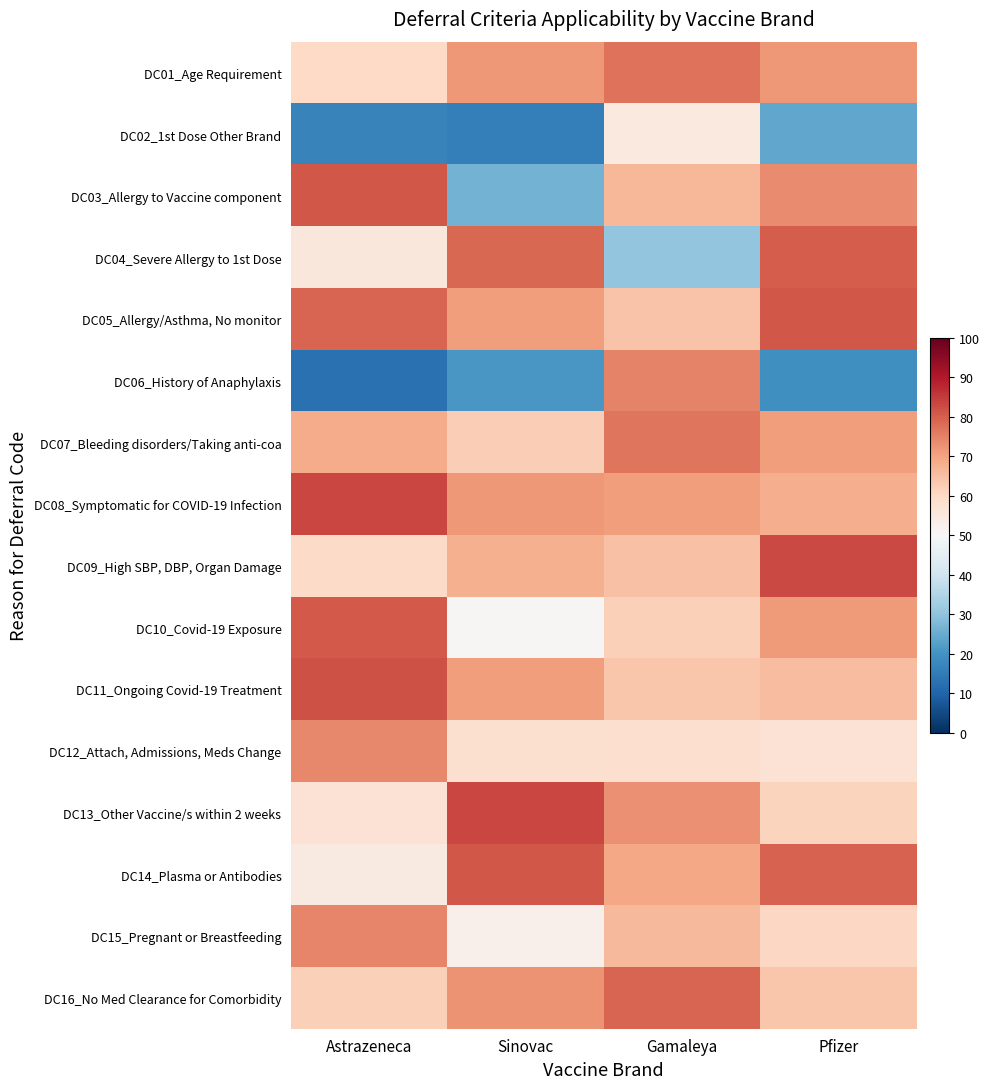

What is the spread (max minus min) of values at Astrazeneca?

70.8